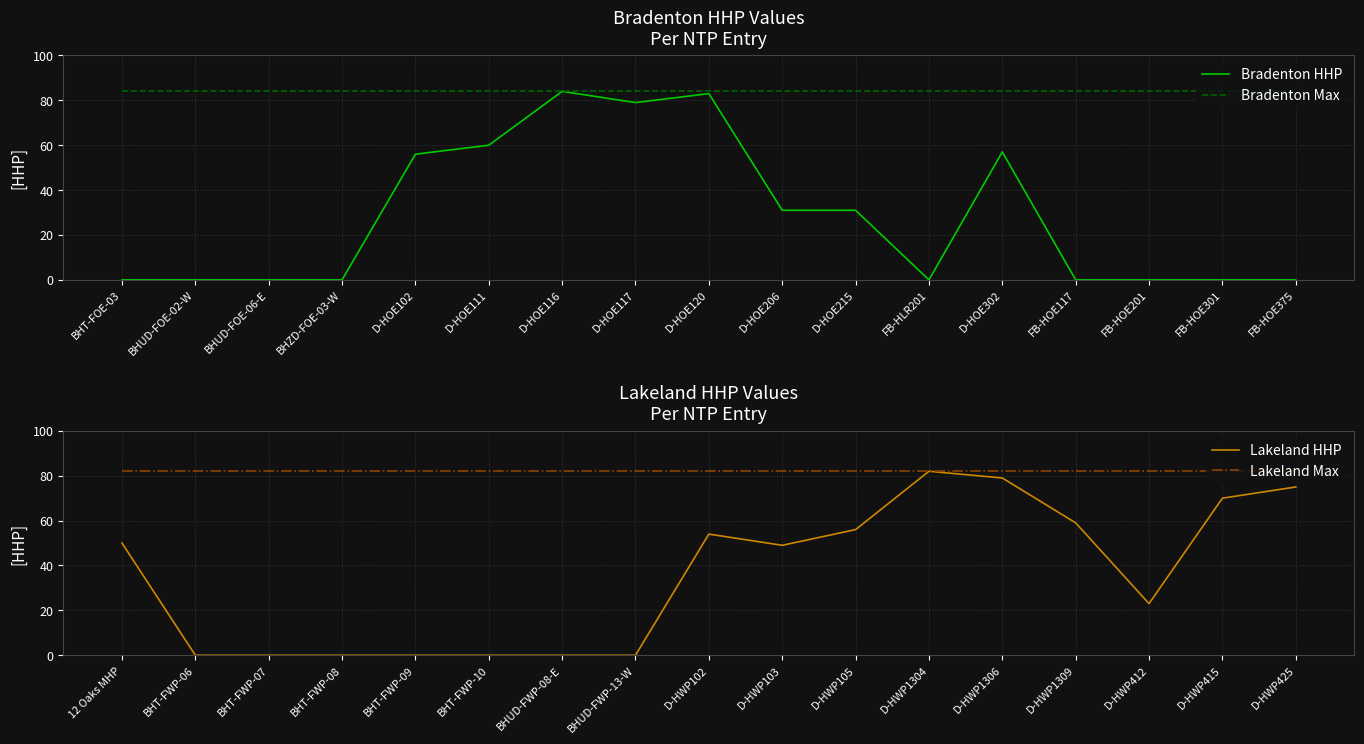

At which label does Lakeland HHP reach its peak?

D-HWP1304